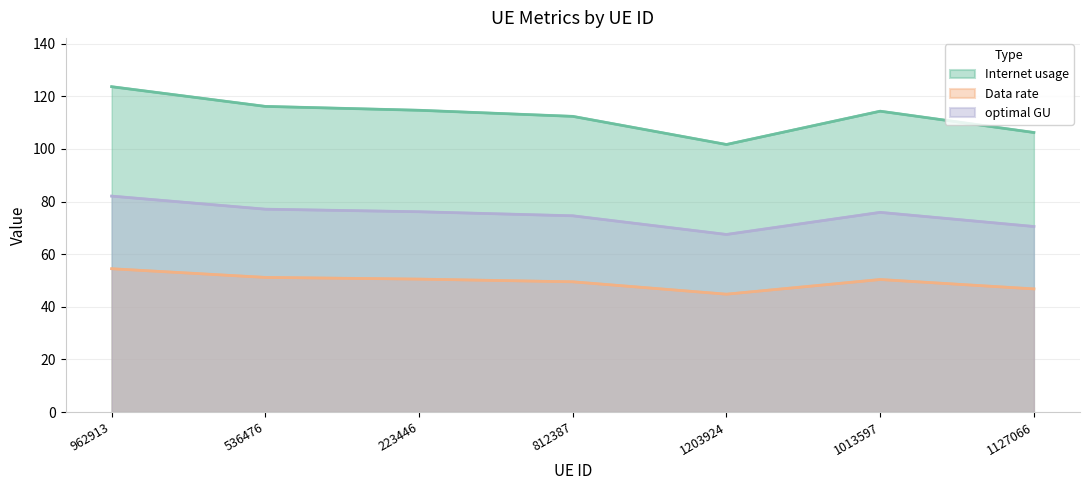

How many data points in Data rate are less than 50?

3